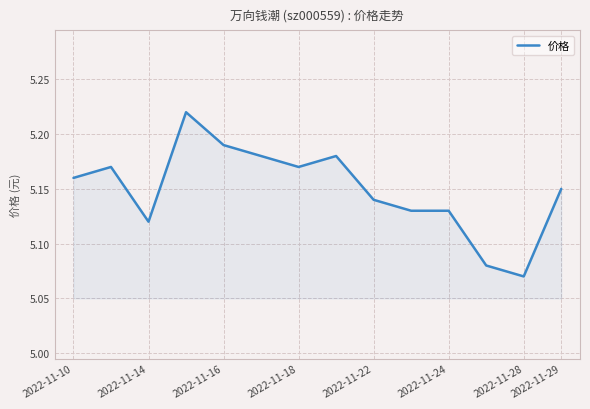

What is the difference between the maximum and second lowest values?

0.1